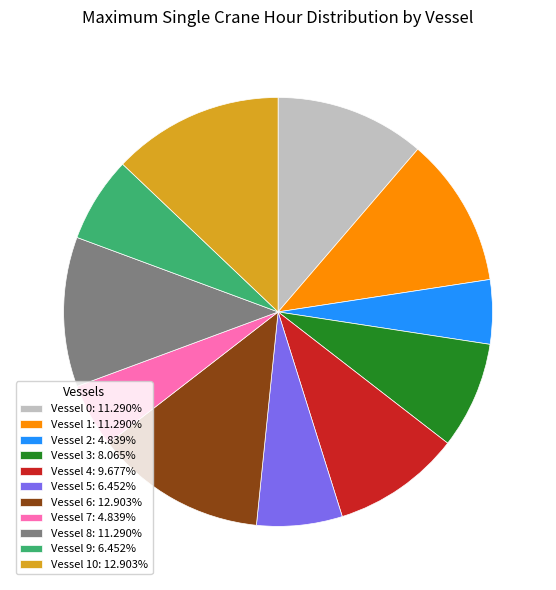

Is the sum of Vessel 10: 12.903% and Vessel 3: 8.065% greater than half?

No